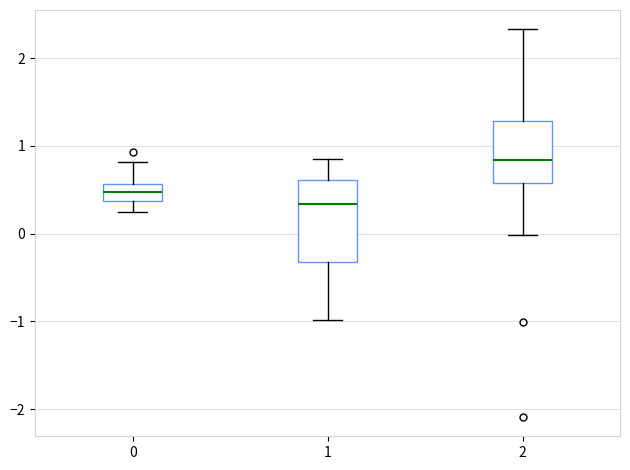

Which box's median line is the lowest?

1